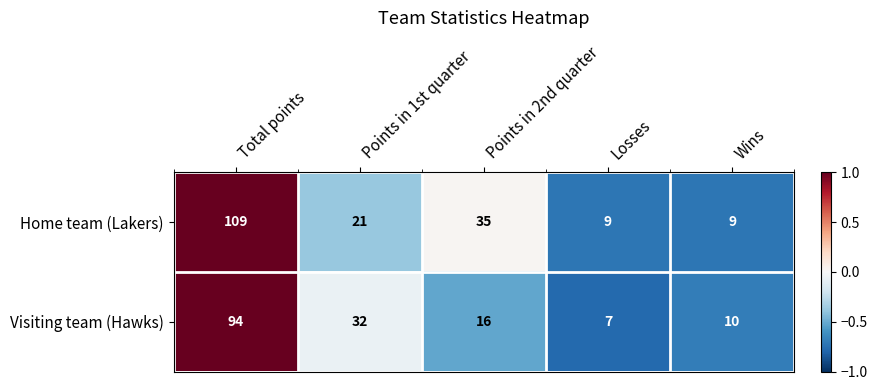

What is the greatest value displayed?

109